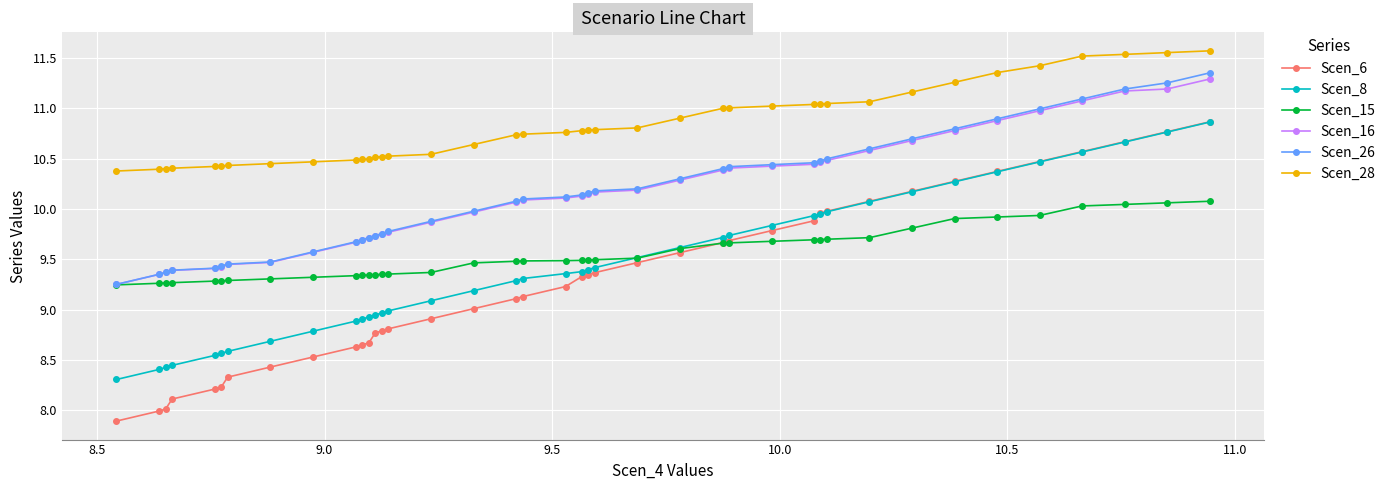

Which series has the largest range (max minus min)?

Scen_6